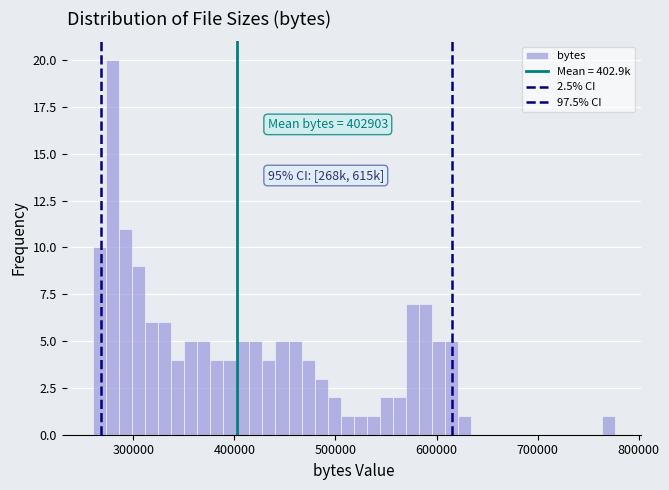

Read against the x-axis, roughly where is the centre of the tallest bar?

280000